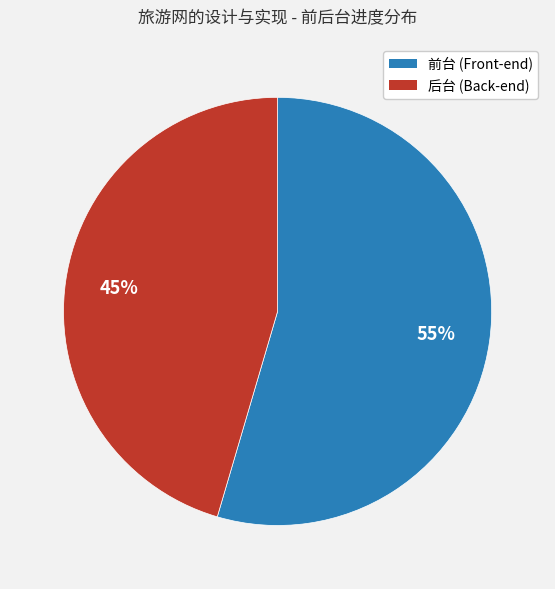

To the nearest percent, what is the average slice percentage?

50%